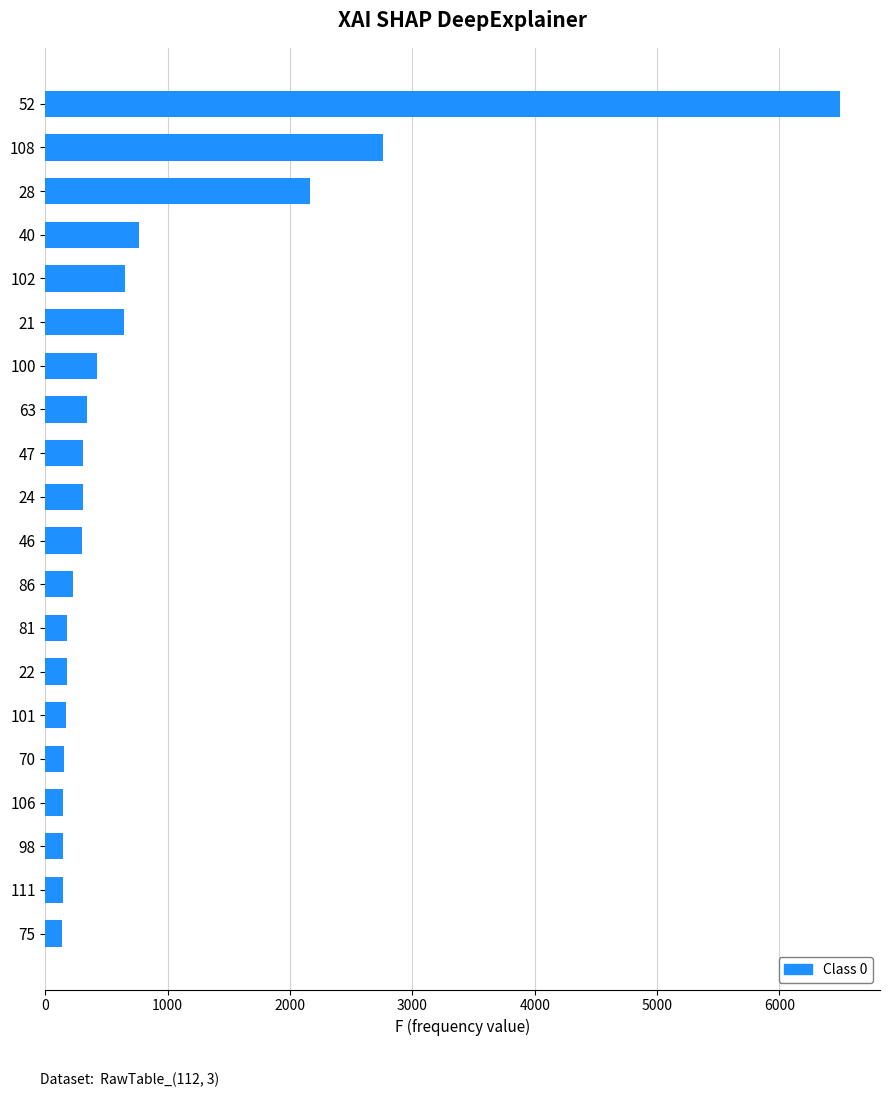

Is it true that the value at 21 is 1140?

False